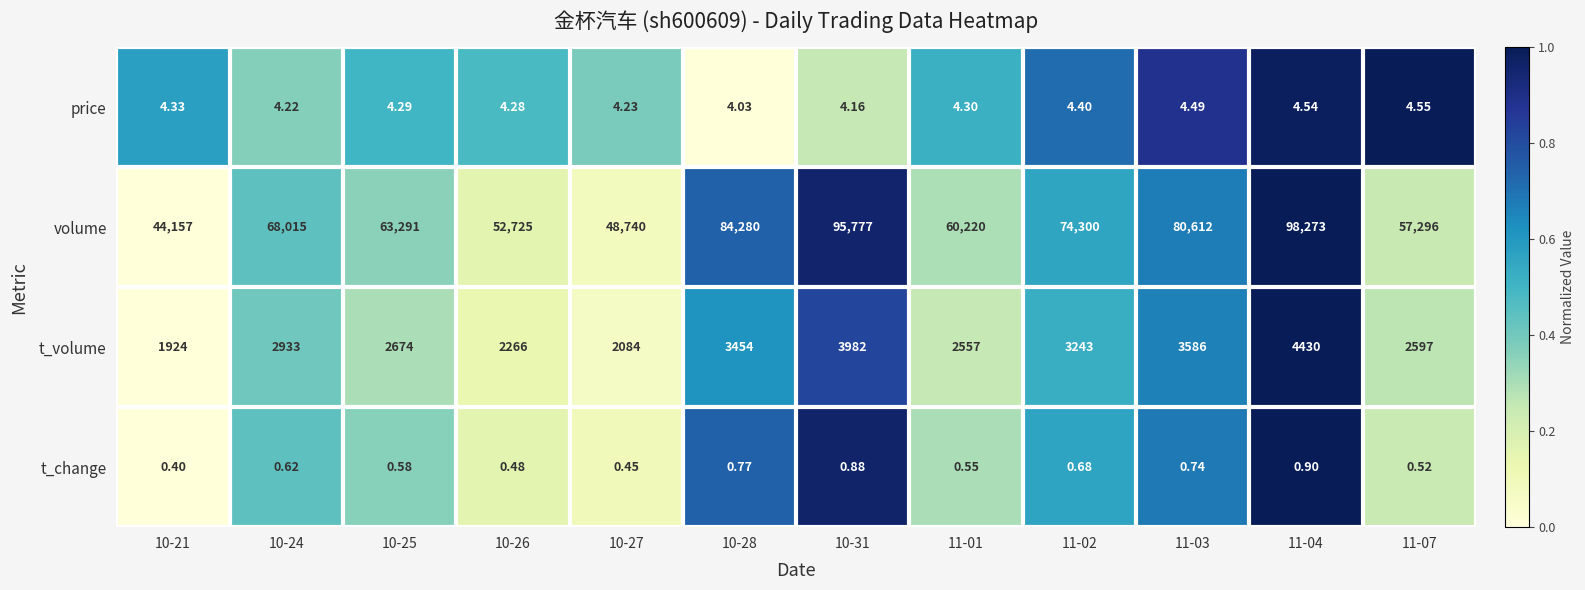

Is the value of t_volume at 10-21 greater than the value of volume at 10-24?

No